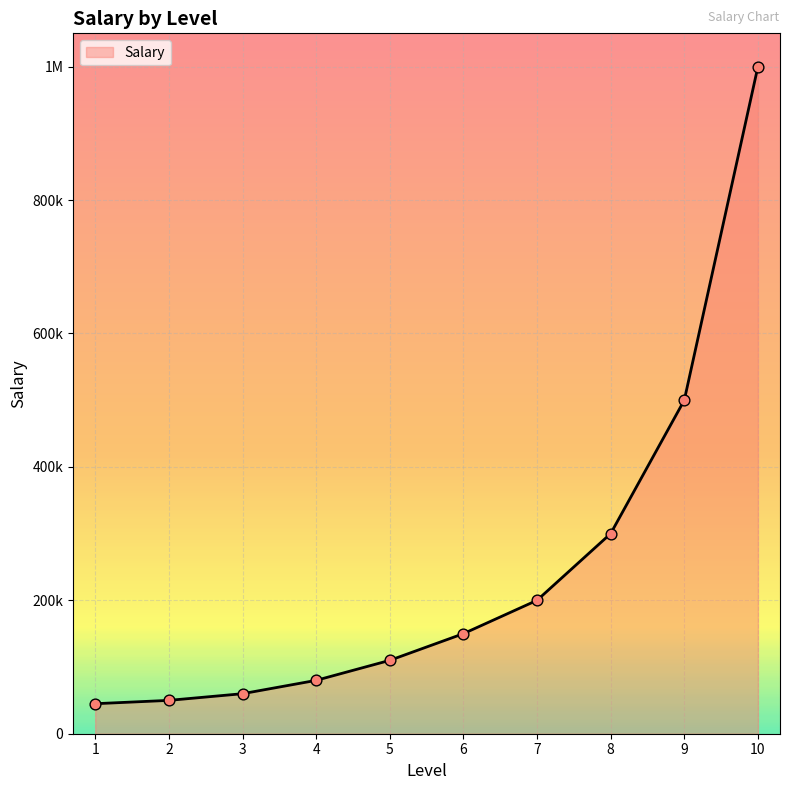

Is this an area chart (filled region under the line)?

Yes